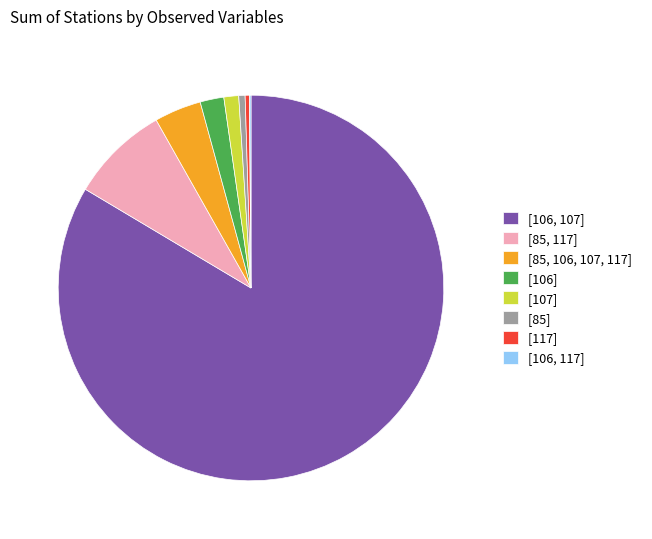

Which category accounts for the majority?

[106, 107]